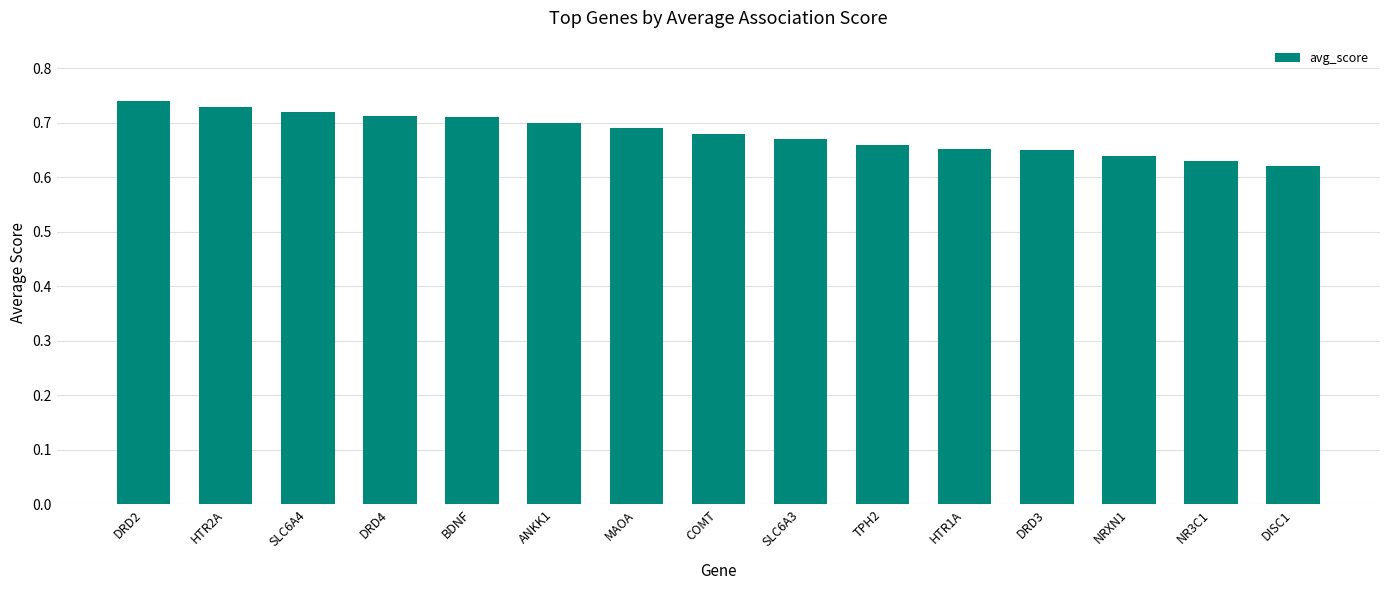

Count the values in the range 0 to 1.

15